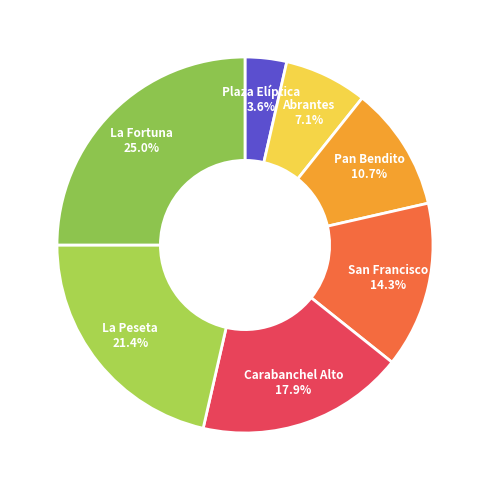

Is there any slice that represents more than half of the pie?

No